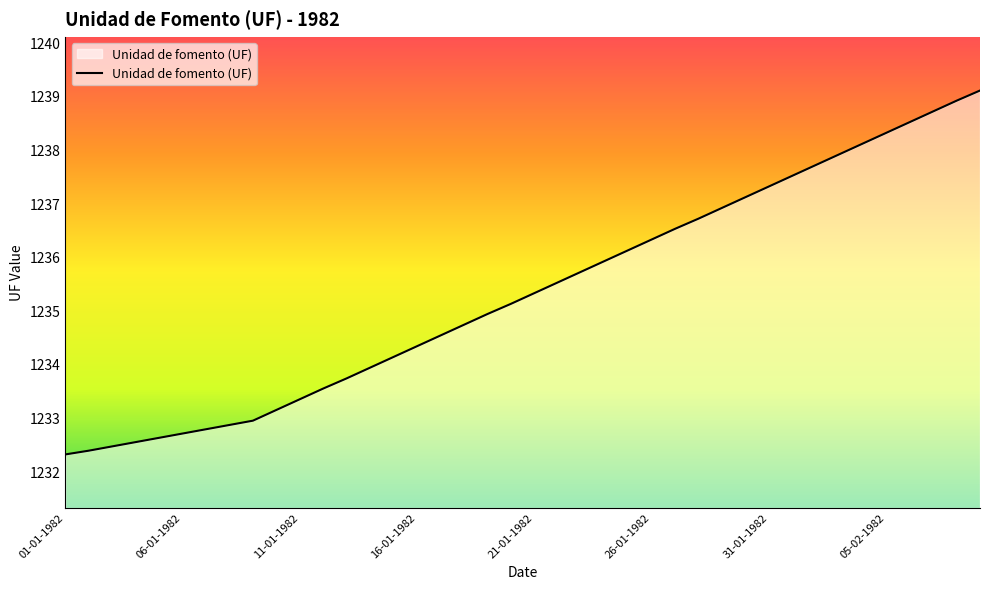

What is the smallest value displayed?

1232.3